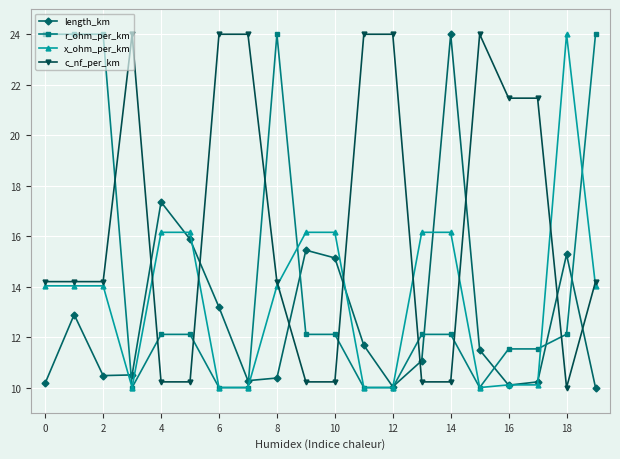

What is the value of the c_nf_per_km point at the 12th from the left?

24.0